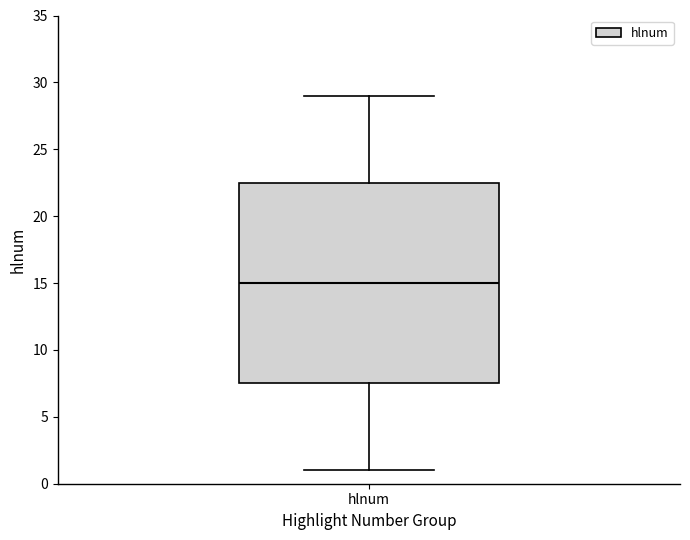

Where is the lower edge of the box for hlnum on the y-axis? The values are not printed on the chart, so give them approximately, as read against the axis.

7.5